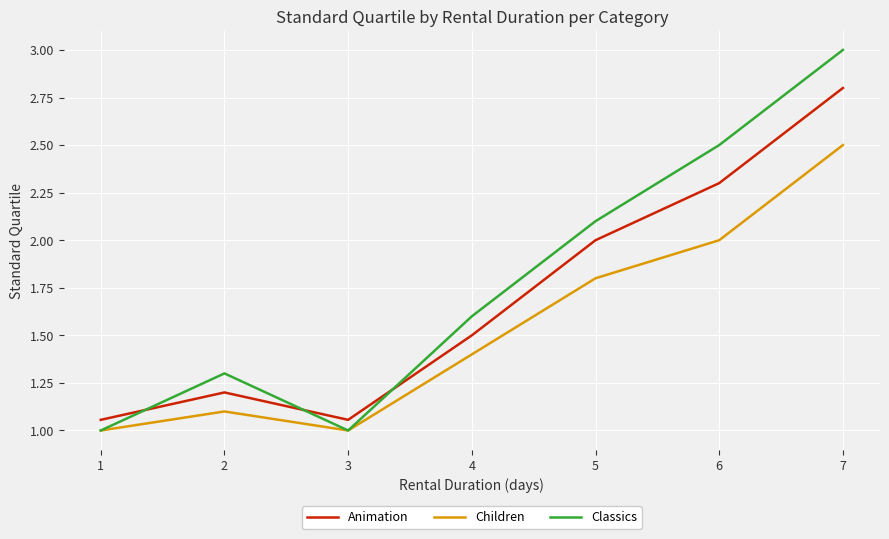

True or false: Animation has a value of 4.3 at 7.

False